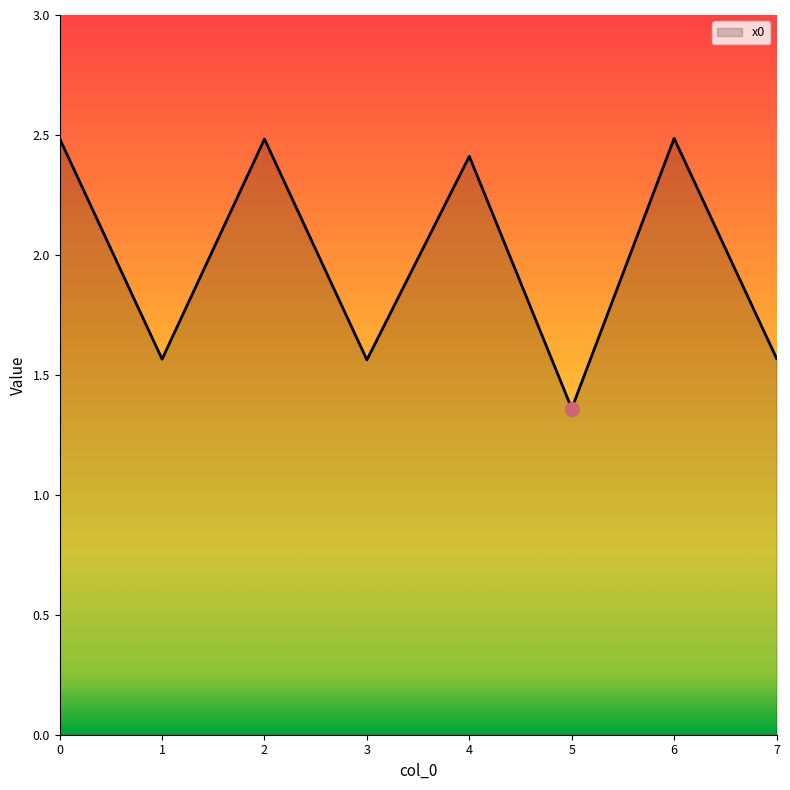

True or false: the data shows 2.5 at 2.

True